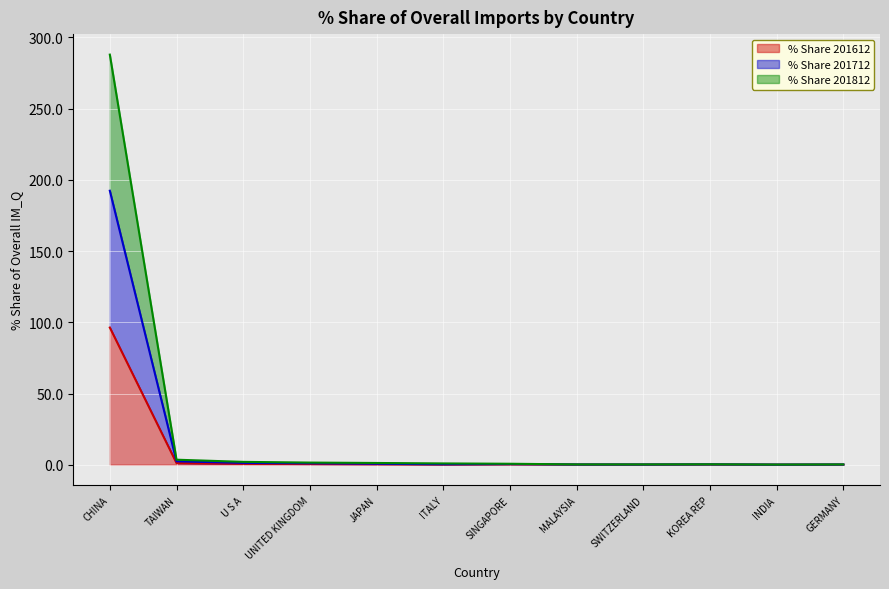

At which label is % Share 201812 closest to 96?

TAIWAN